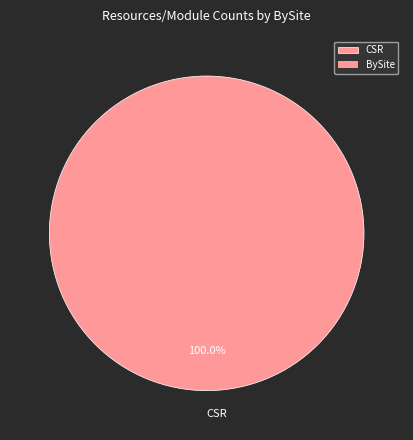

Is there any slice that represents more than half of the pie?

Yes